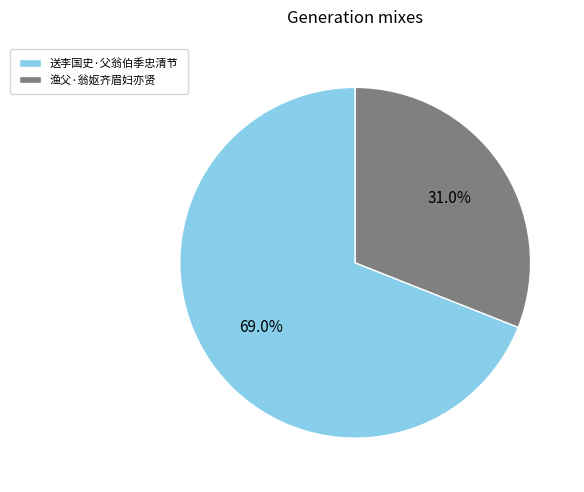

Which has a higher value, 送李国史·父翁伯季忠清节 or 渔父·翁妪齐眉妇亦贤?

送李国史·父翁伯季忠清节